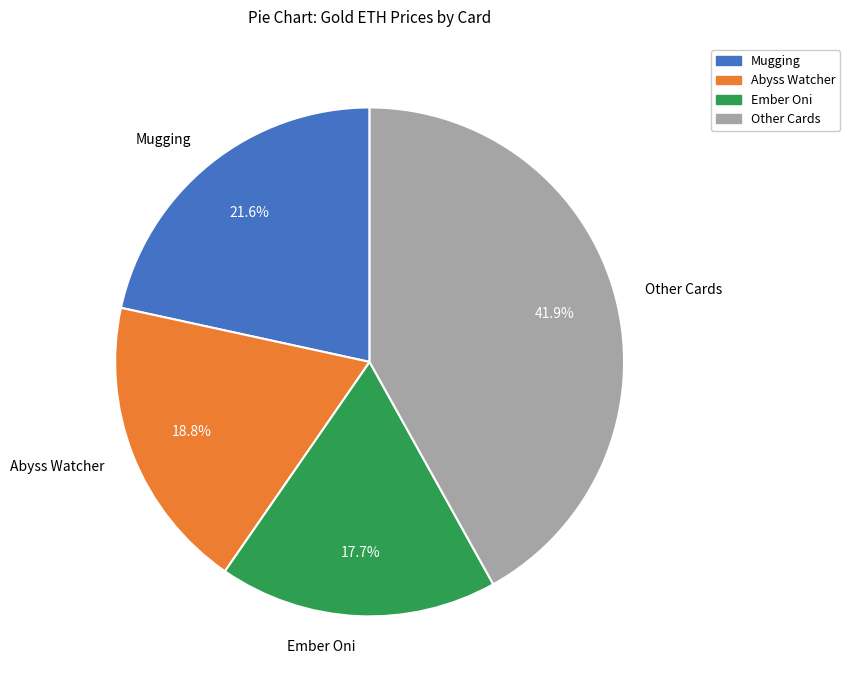

Combined, do Abyss Watcher and Ember Oni account for over 50%?

No